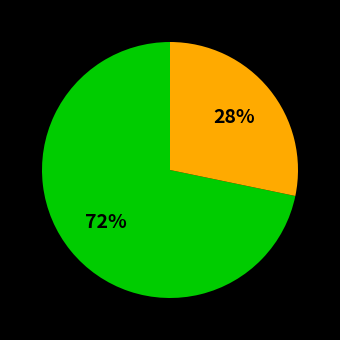

To the nearest percent, what is the average slice percentage?

50%